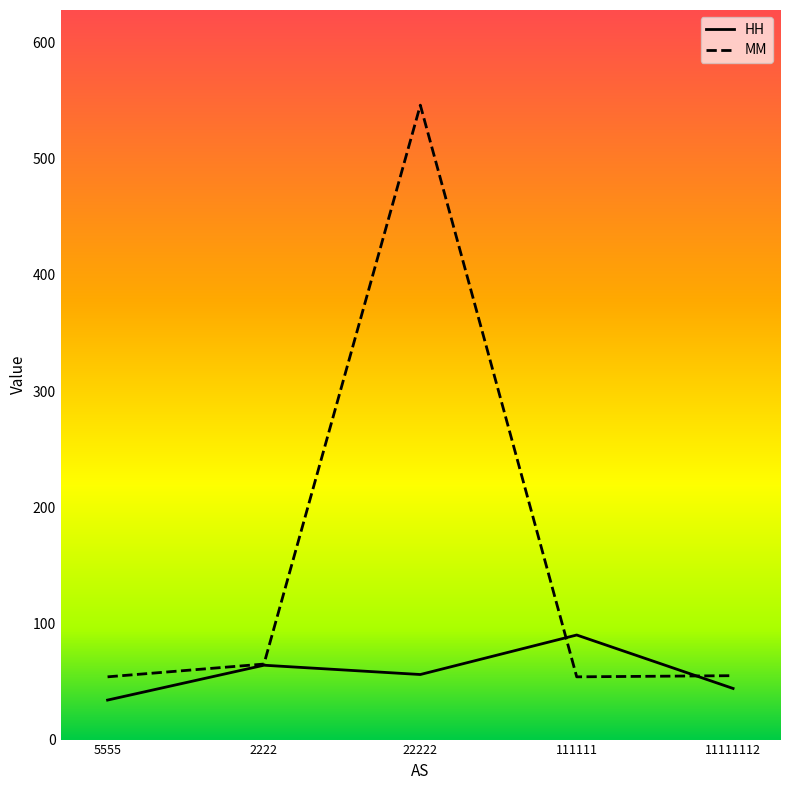

At which label does MM first exceed 55?

2222